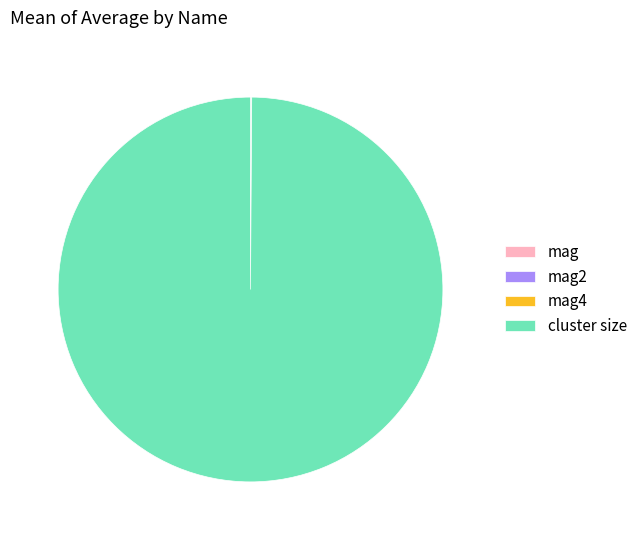

True or false: cluster size accounts for 100% of the total.

True